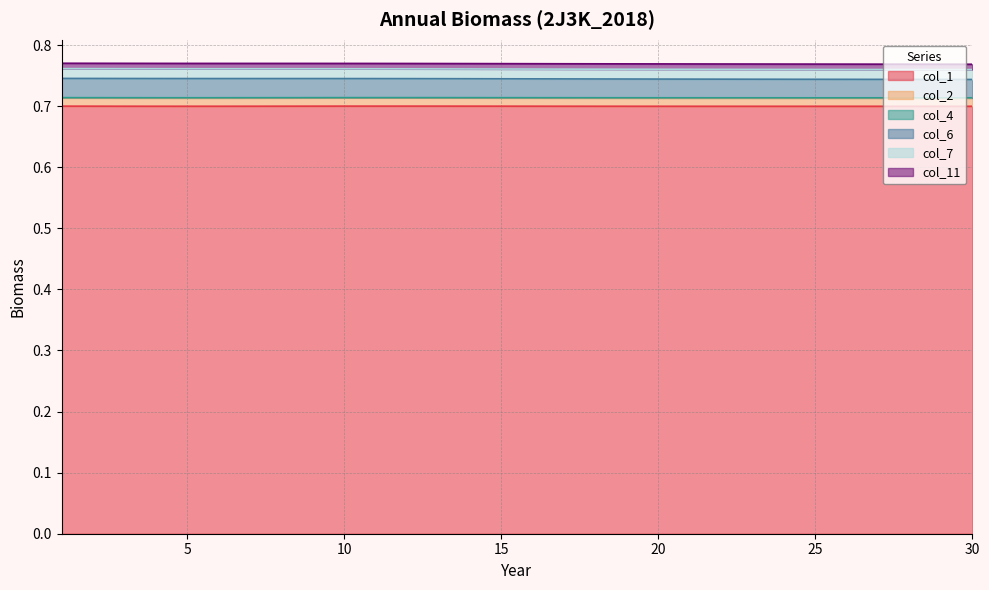

What is the lowest value of the col_1 series?

0.7